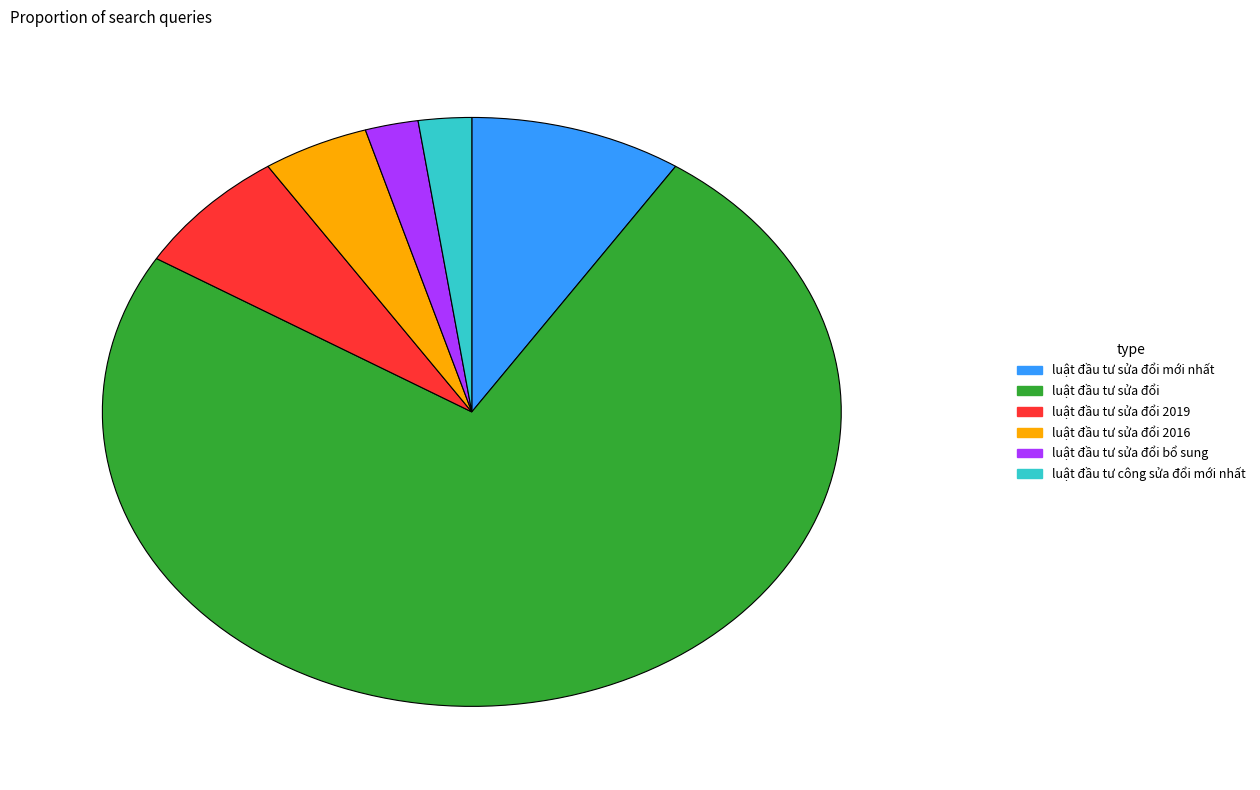

What is the ratio of the value at luật đầu tư sửa đổi 2016 to the value at luật đầu tư công sửa đổi mới nhất?

2.0